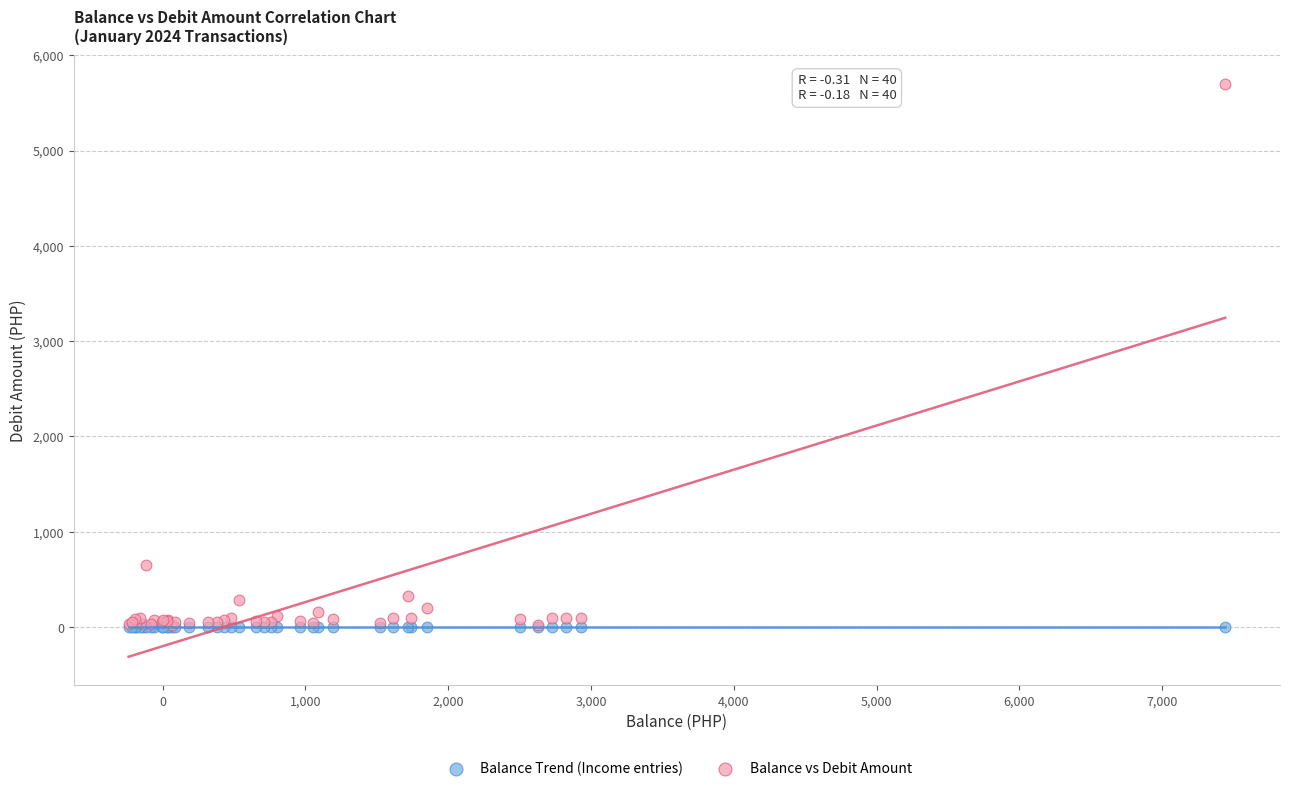

Across all series, what Y value is closest to 2850?

650